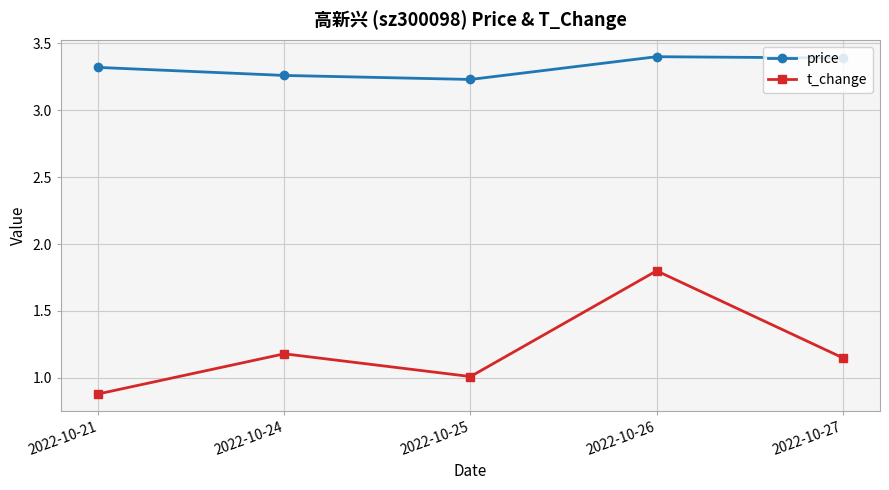

What is the difference between the t_change values at 2022-10-21 and 2022-10-25?

0.1